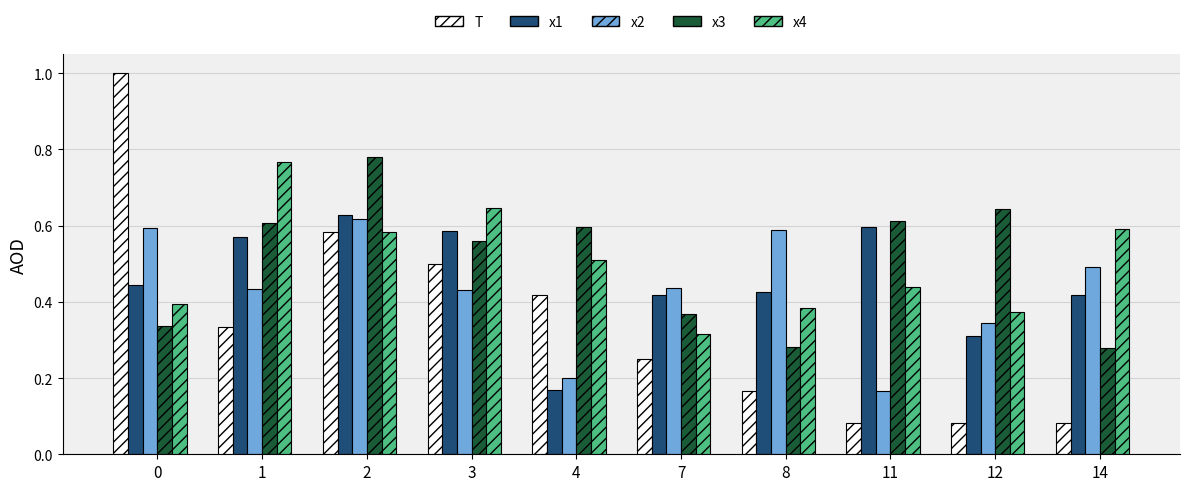

How many bars are there in each group?

5